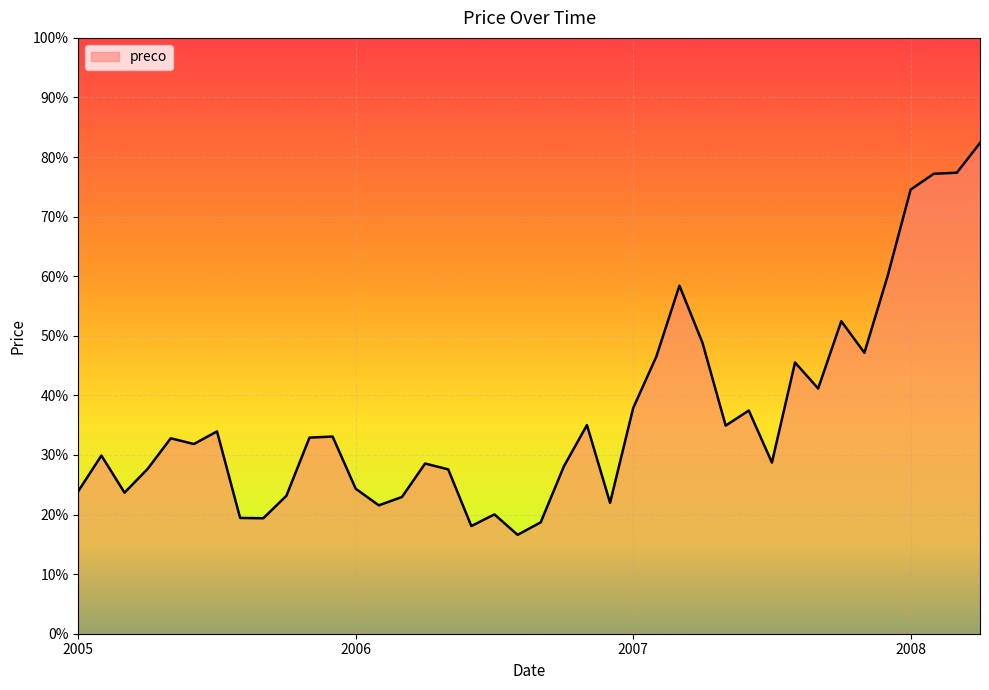

Does the chart display data point markers on the line(s)?

No